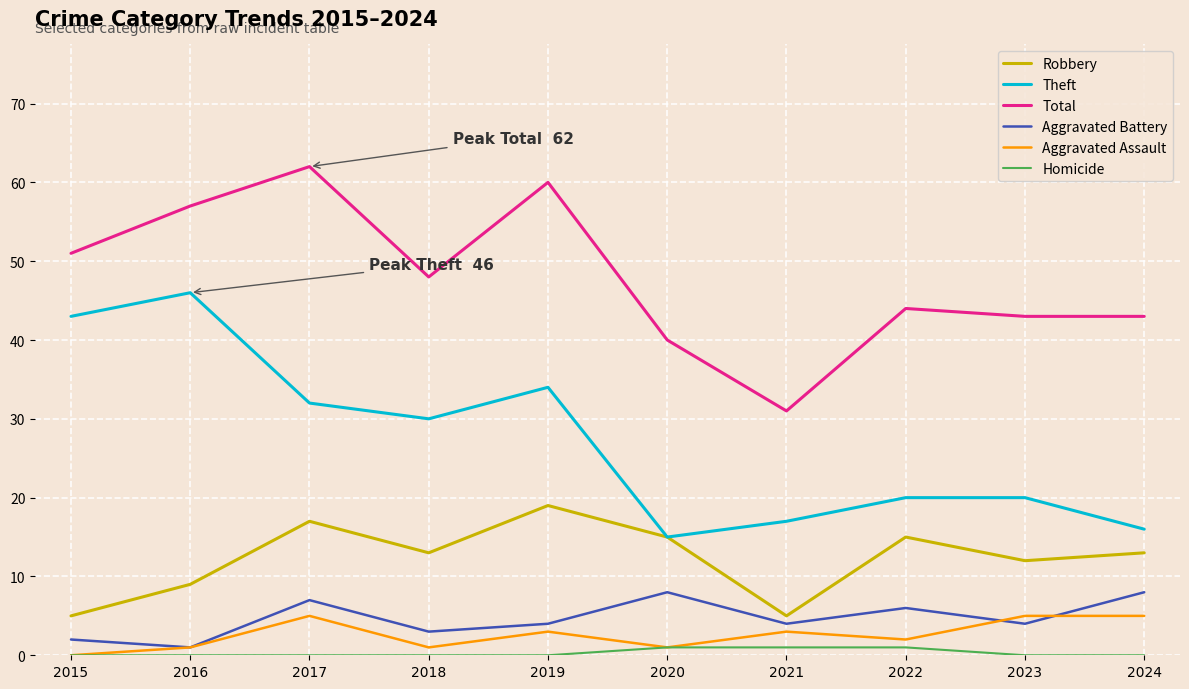

At which category does Aggravated Assault reach its first local peak?

2017